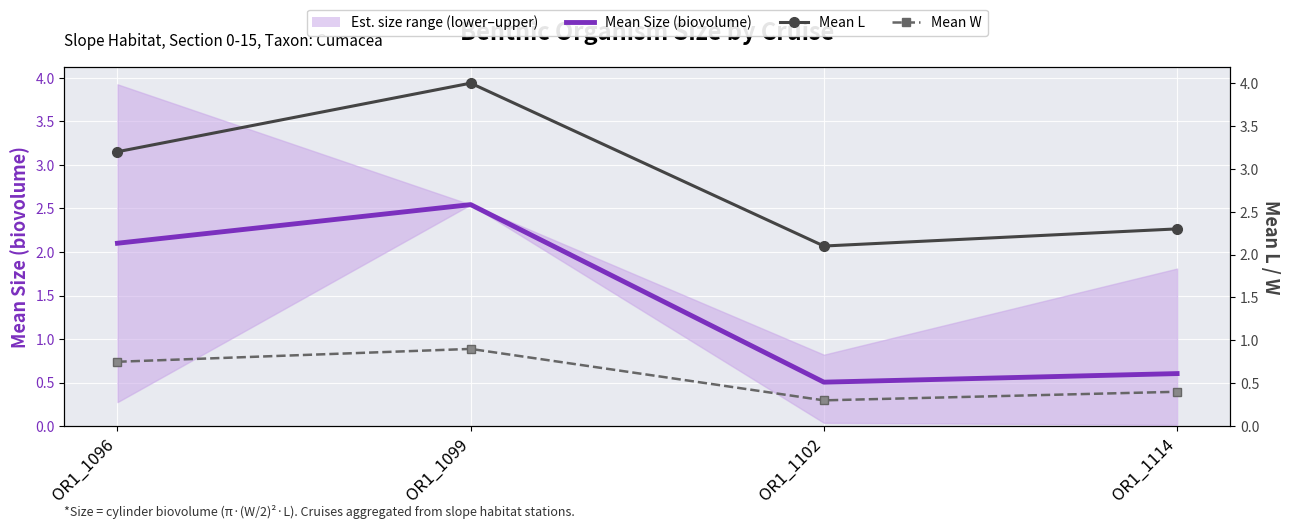

What is the lowest value of the Mean Size (biovolume) series?

0.5